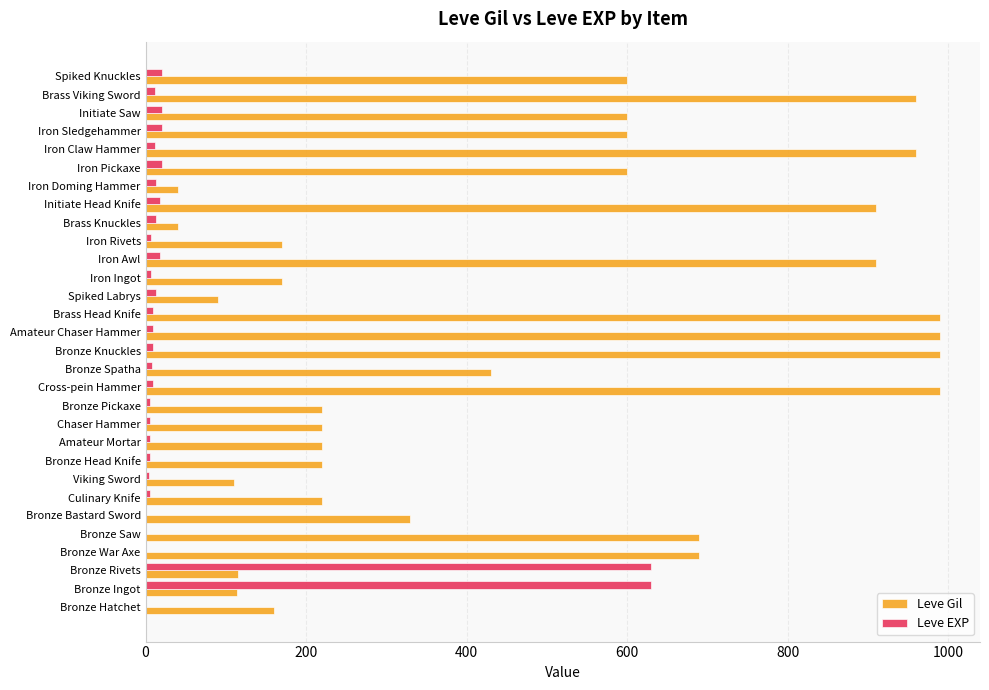

Is the value of Leve EXP at Cross-pein Hammer greater than the value of Leve Gil at Cross-pein Hammer?

No